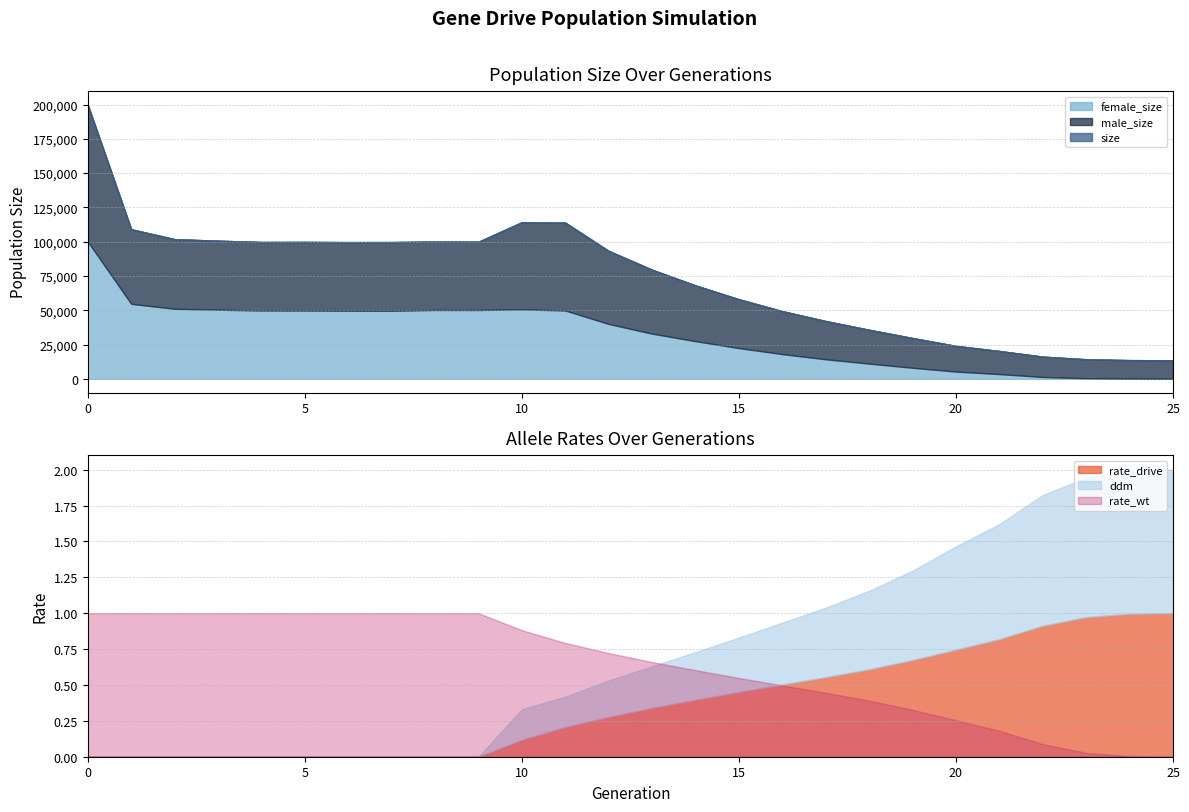

What is the value of the rate_drive point at the 26th from the left?

1.0